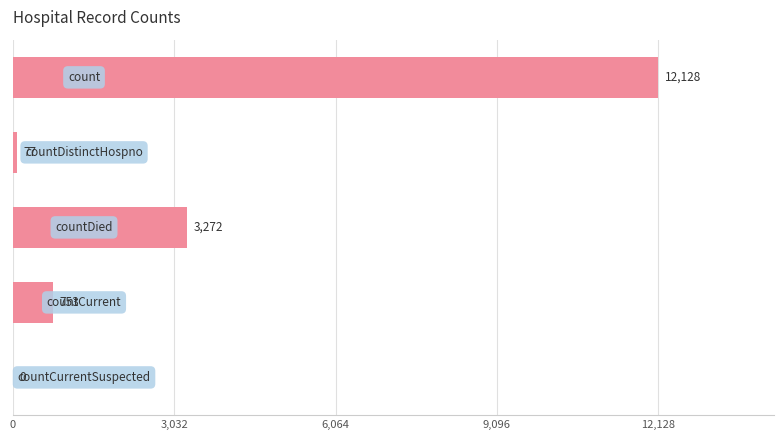

What is the maximum value shown in the chart?

12128